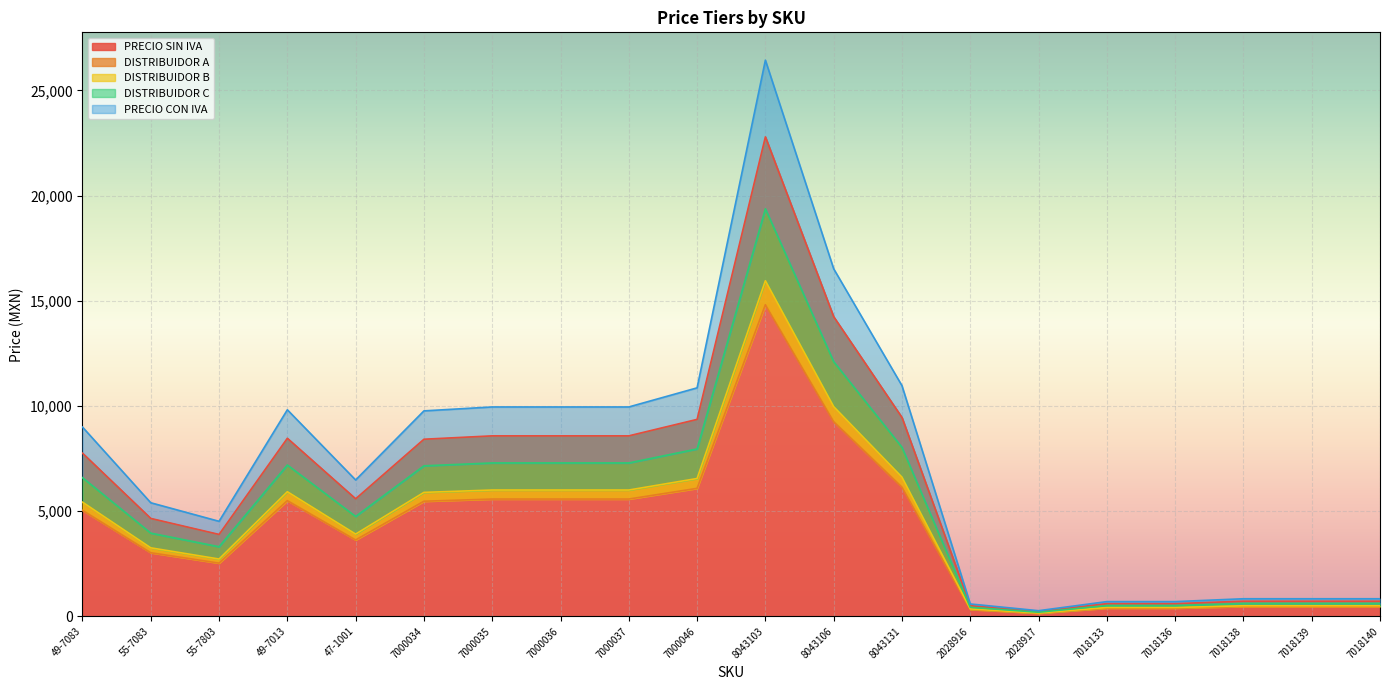

What is the difference between the second highest and second lowest values in the DISTRIBUIDOR A series?

8925.7